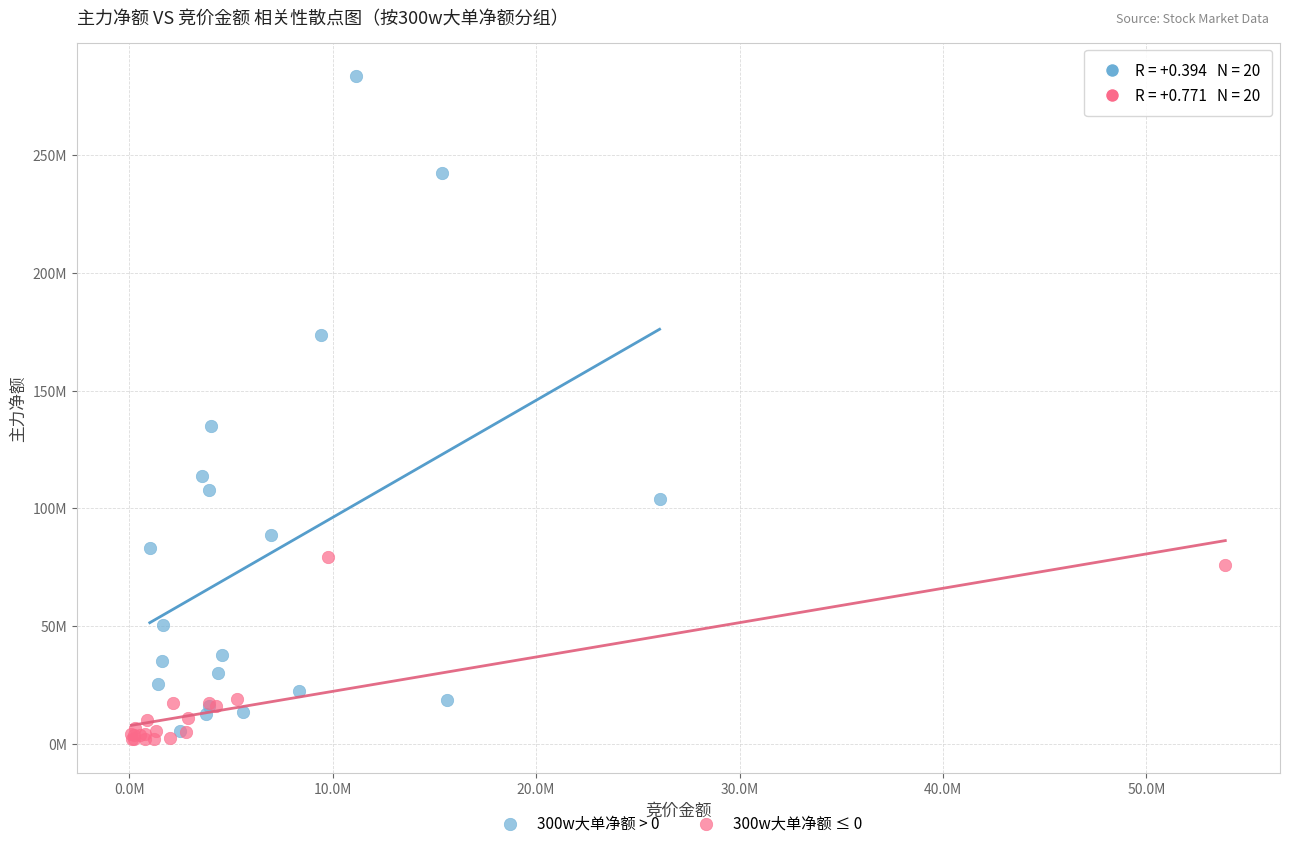

What are all the series names shown in the legend?

300w大单净额 > 0, 300w大单净额 ≤ 0